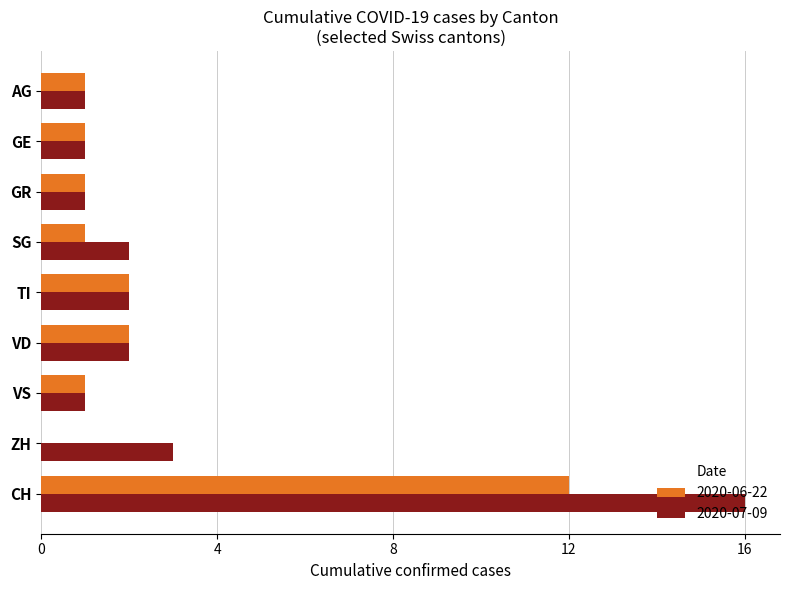

Count the number of categories in the chart.

9